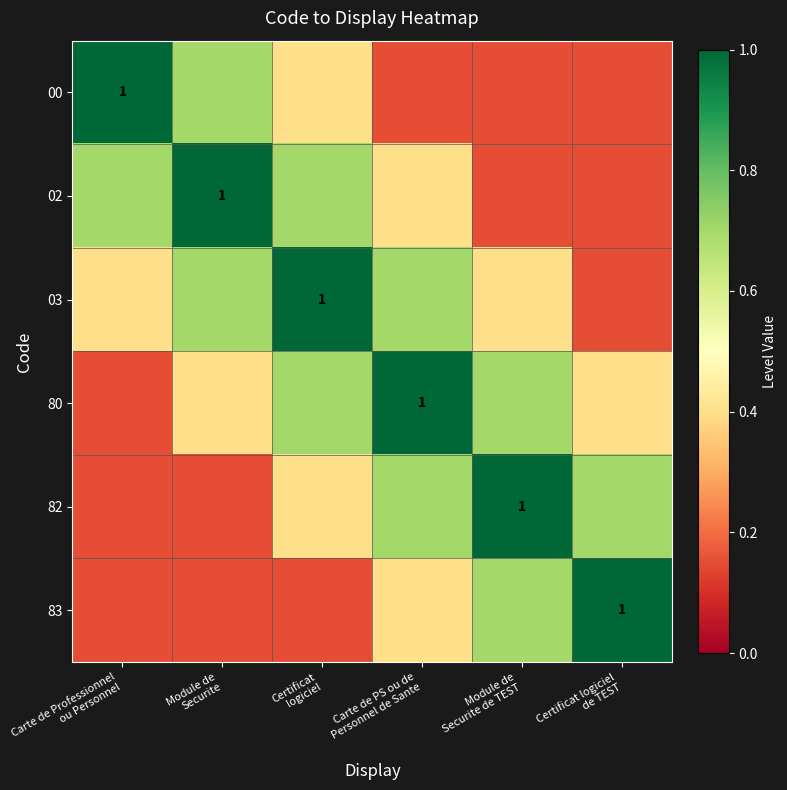

What is the sum of the 82 values at Carte de PS ou de Personnel de Sante and Module de Securite?

0.8